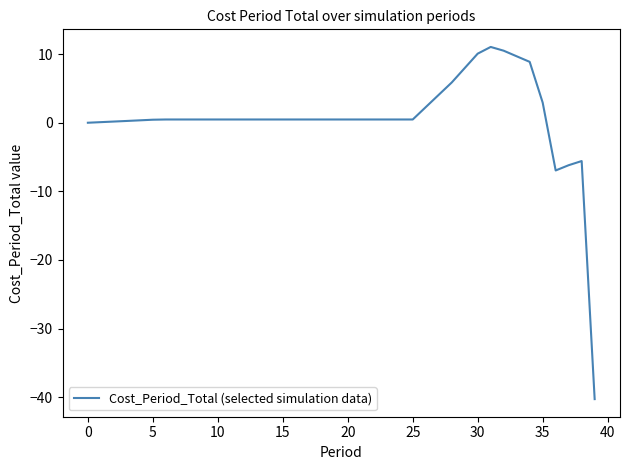

What is the maximum value shown in the chart?

11.0